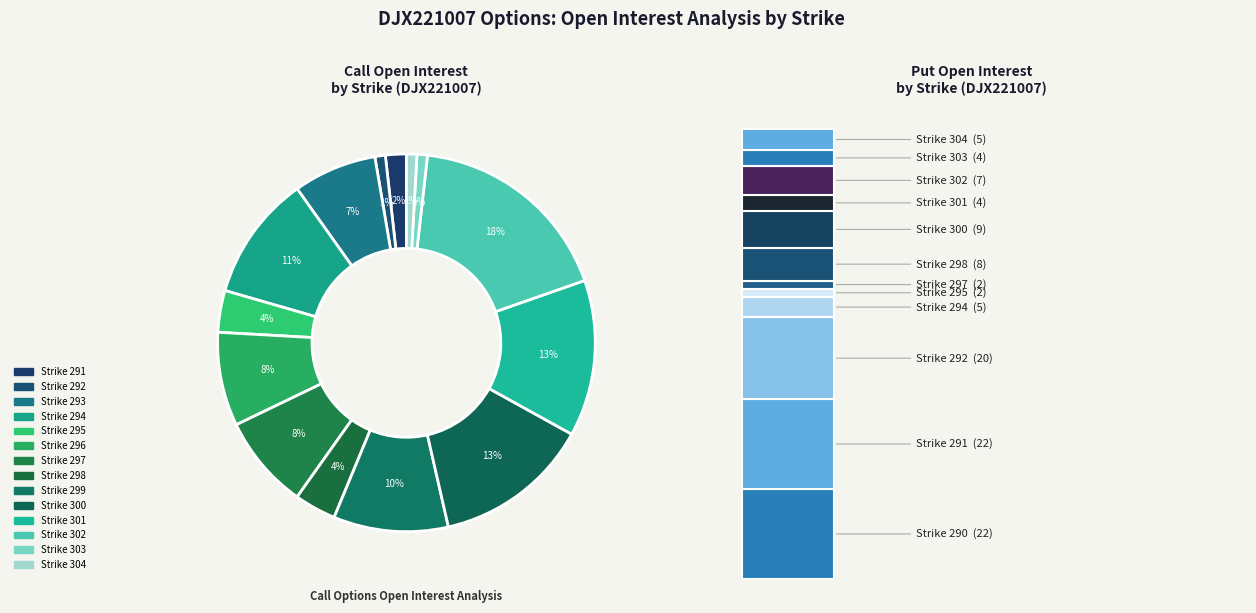

The 299 slice represents 10% of the pie. True or false?

True